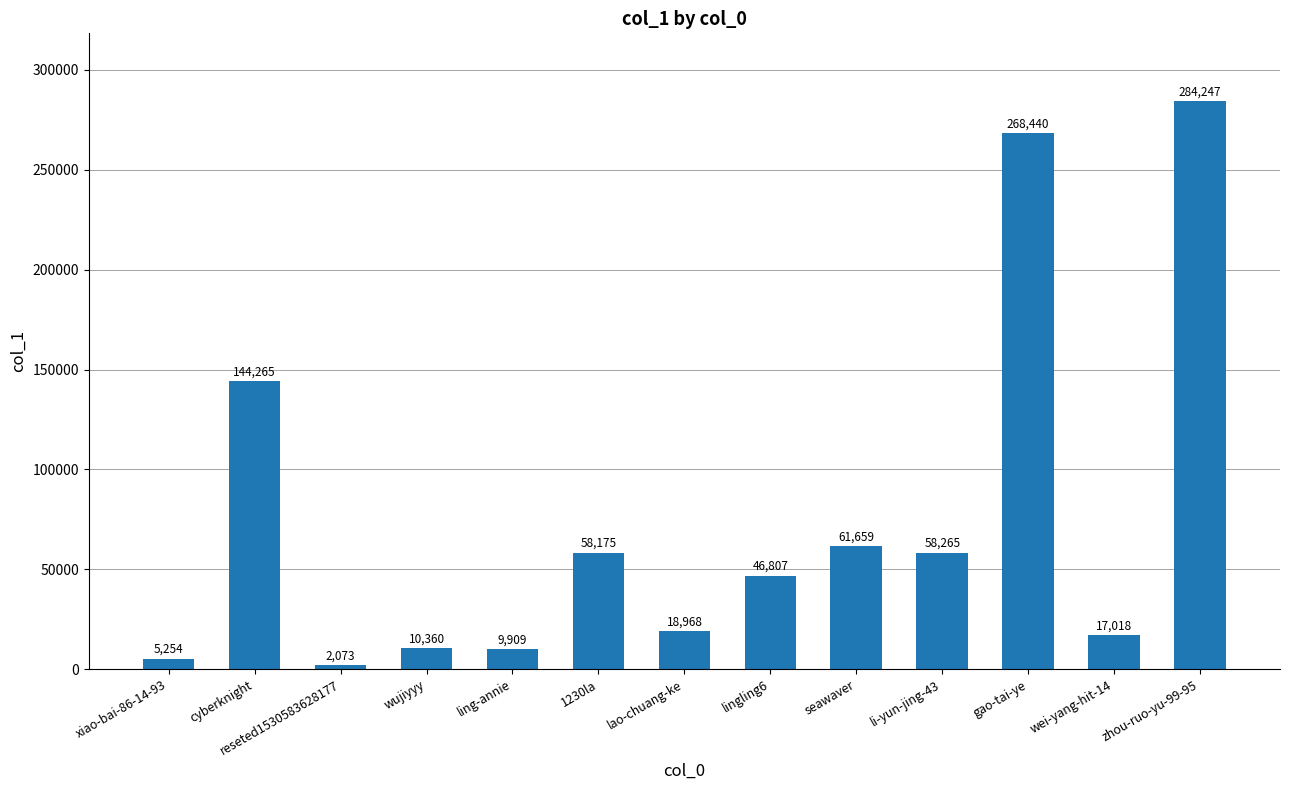

Does the chart contain any negative values?

No